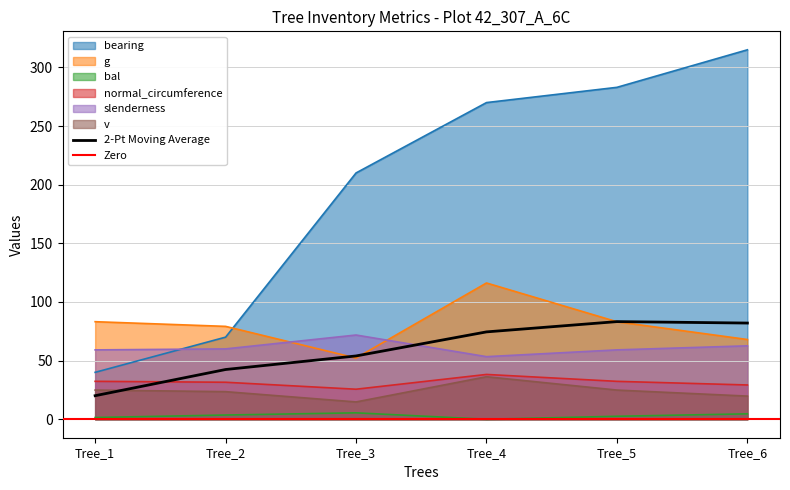

True or false: normal_circumference and bearing intersect in this chart.

False